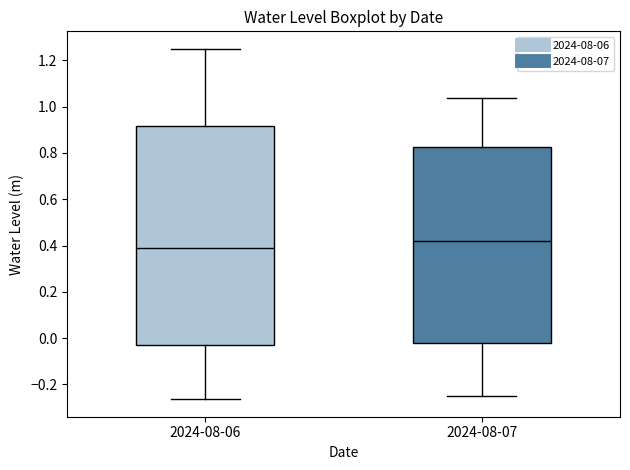

Reading left to right, transcribe this box plot: for each box, give where its median line is, the range the box spans, and where its two whiskers end, as read against the y-axis. The values are not printed on the chart, so give them approximately, as read against the axis.

2024-08-06: median 0.40, box -0.02 to 0.92, whiskers -0.26 to 1.26
2024-08-07: median 0.42, box -0.02 to 0.82, whiskers -0.24 to 1.04